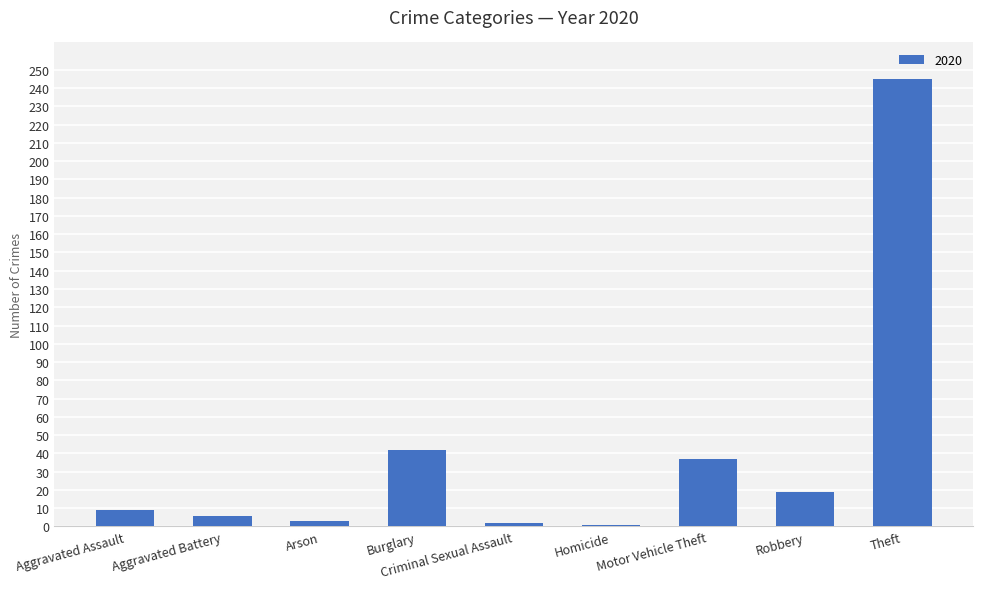

How many distinct data groups are displayed?

1